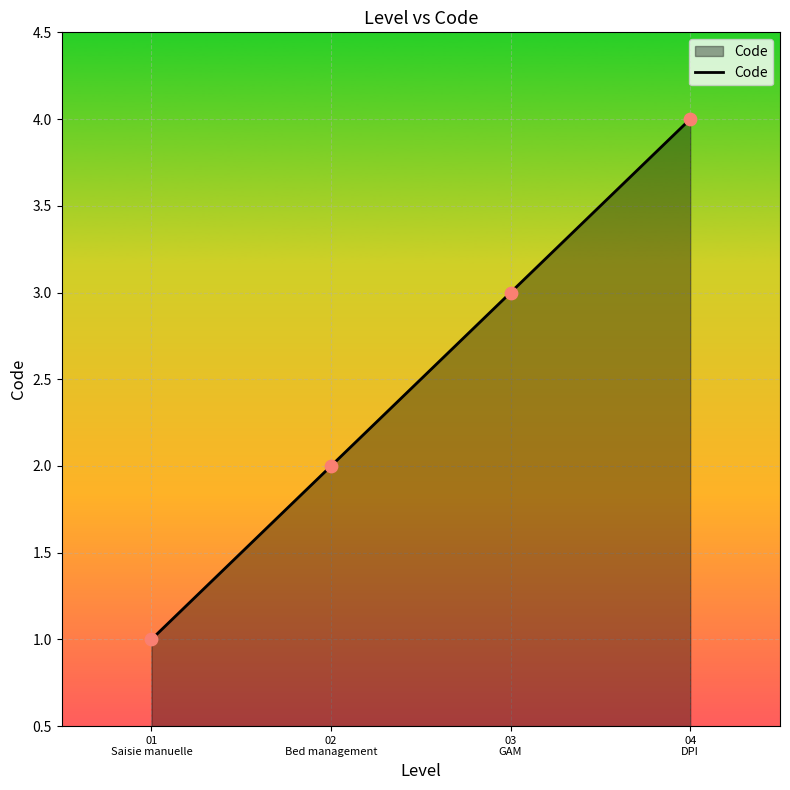

What is the ratio of the value at 03
GAM to the value at 01
Saisie manuelle?

3.0